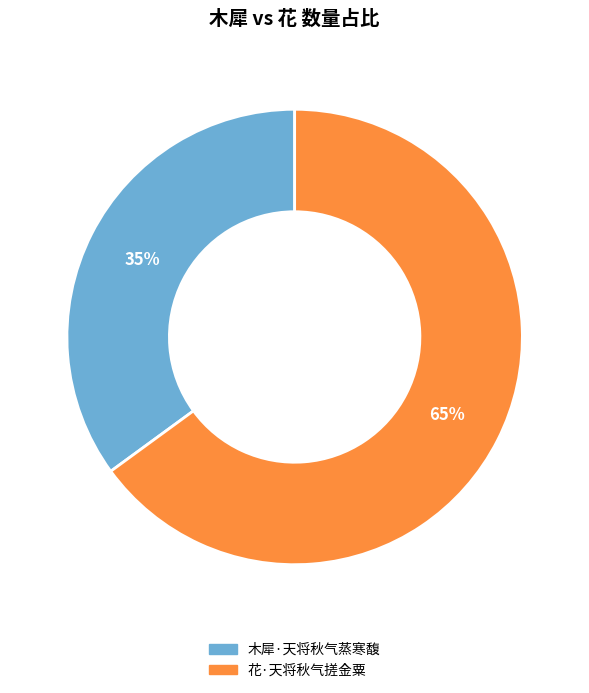

Combined, do 花·天将秋气搓金粟 and 木犀·天将秋气蒸寒馥 account for over 50%?

Yes